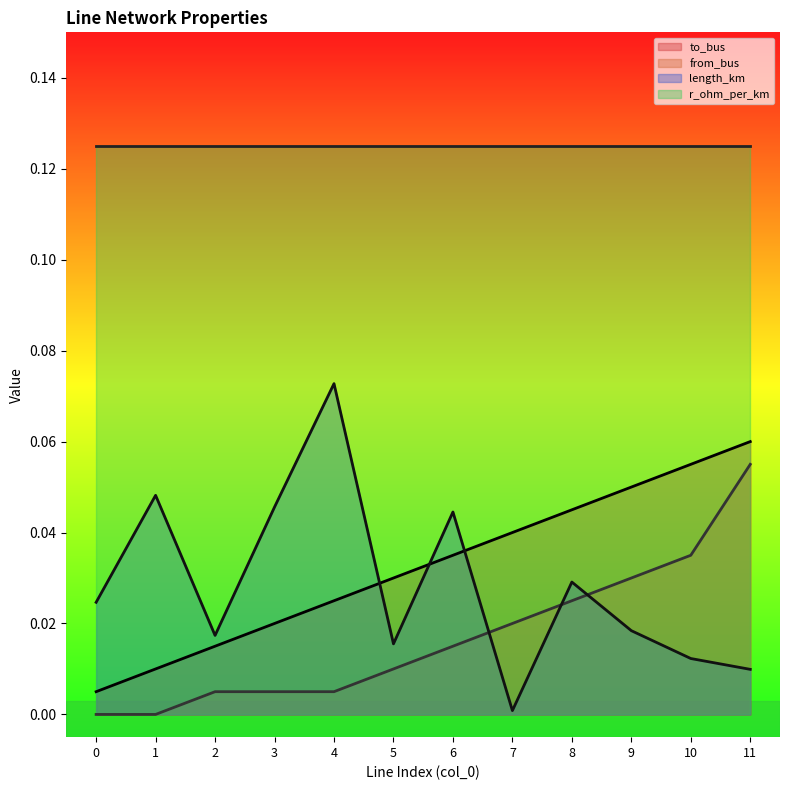

Rank the series at 5 from highest to lowest value.

r_ohm_per_km, to_bus, length_km, from_bus